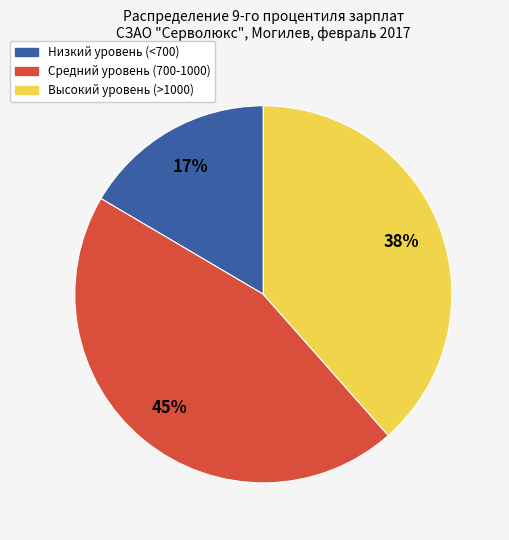

To the nearest percent, what is the average slice percentage?

33%